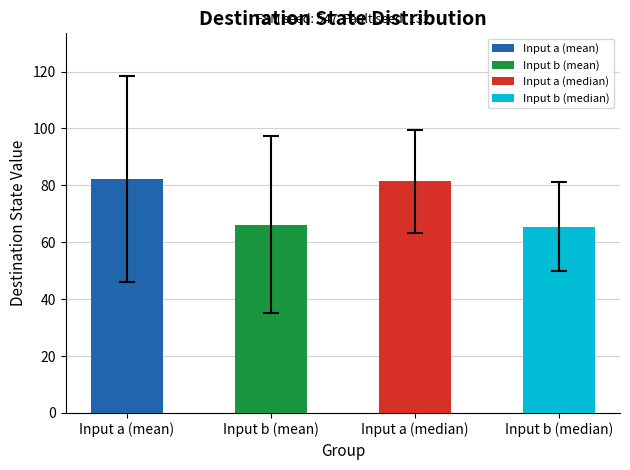

What is the maximum value shown in the chart?

82.2